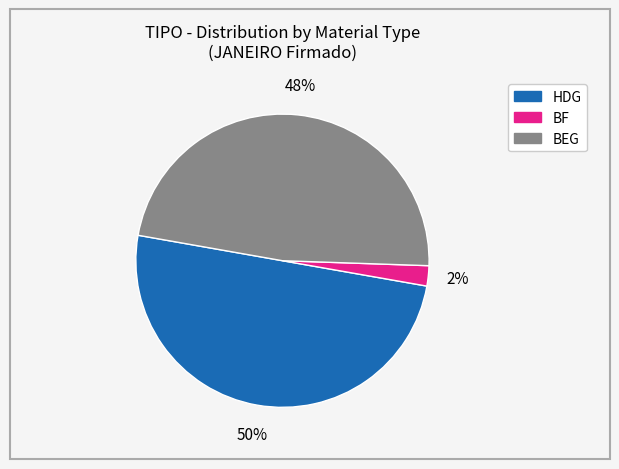

To the nearest percent, what portion does BEG represent?

48%